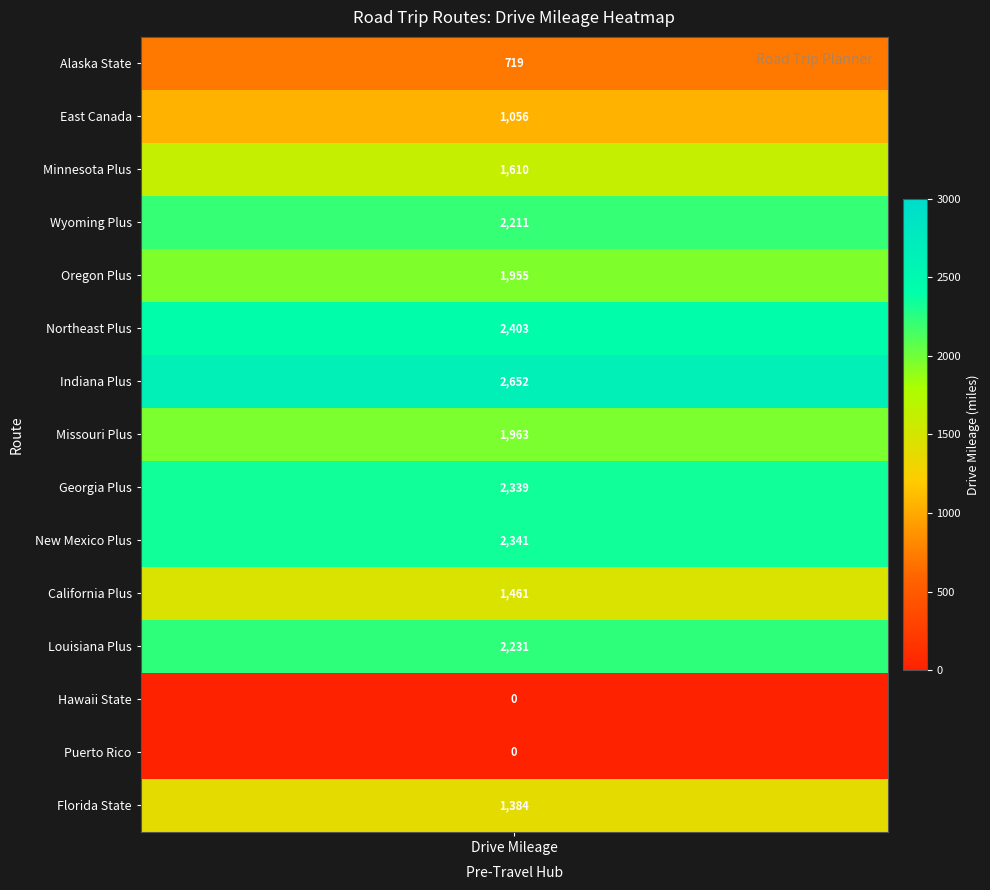

The value at 1 is 1056. True or false?

True